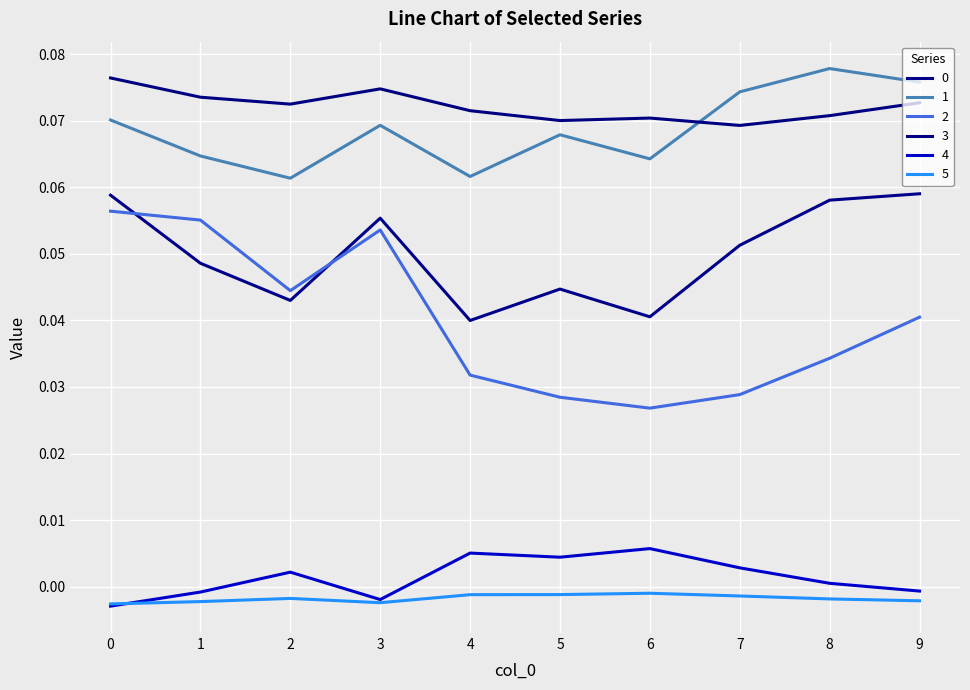

Where is the first local maximum for 4?

2